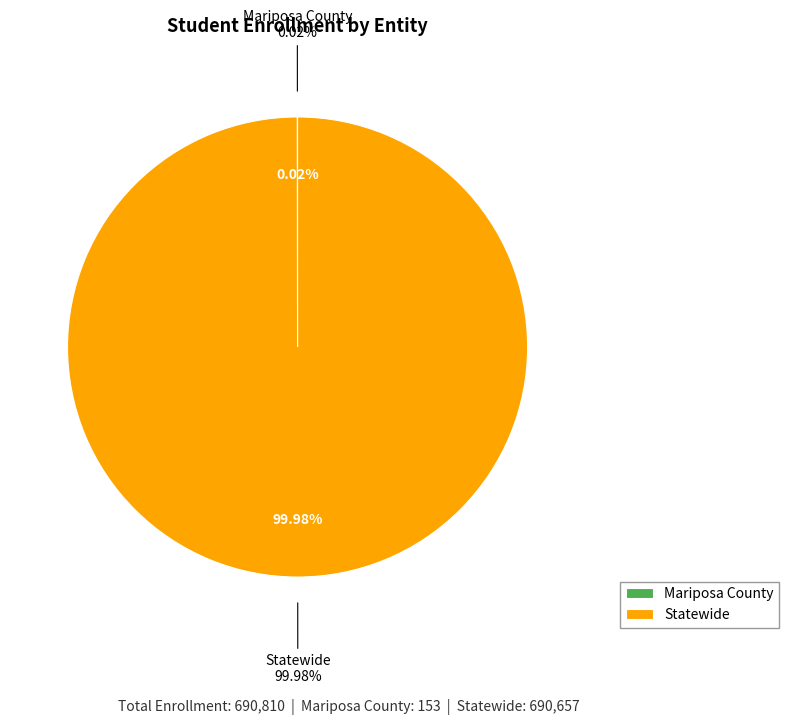

Is there a majority slice in this chart?

Yes